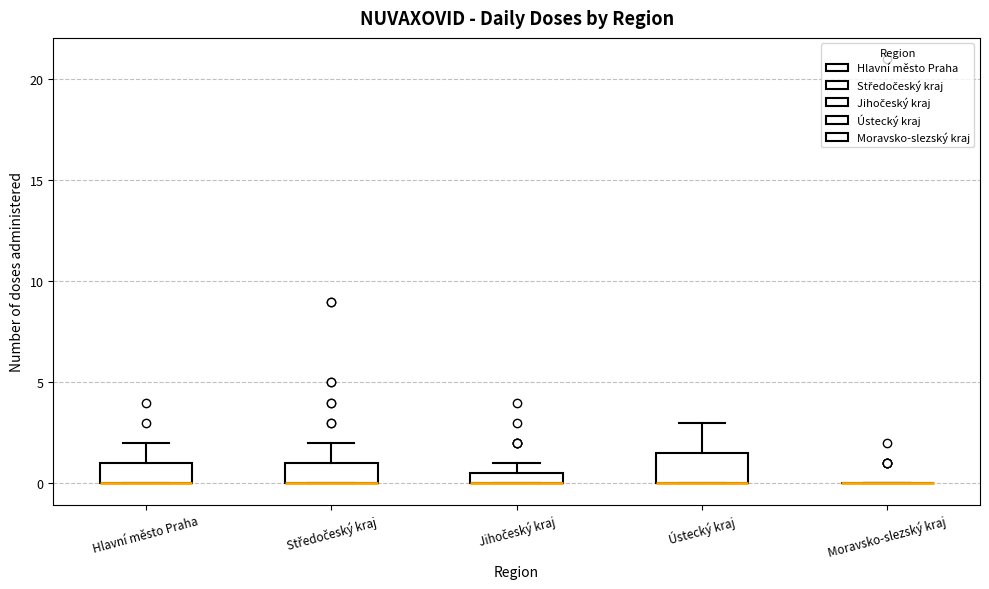

Where is the lower edge of the box for Jihočeský kraj on the y-axis? The values are not printed on the chart, so give them approximately, as read against the axis.

0.0